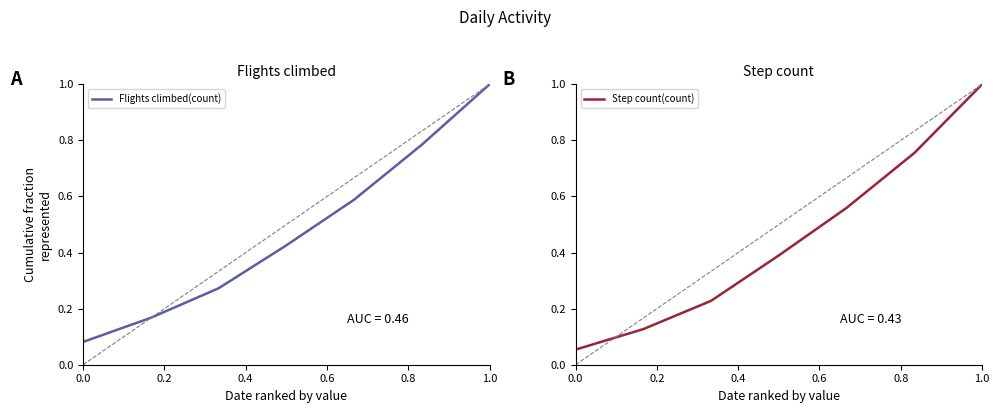

How many lines are shown in the chart?

2